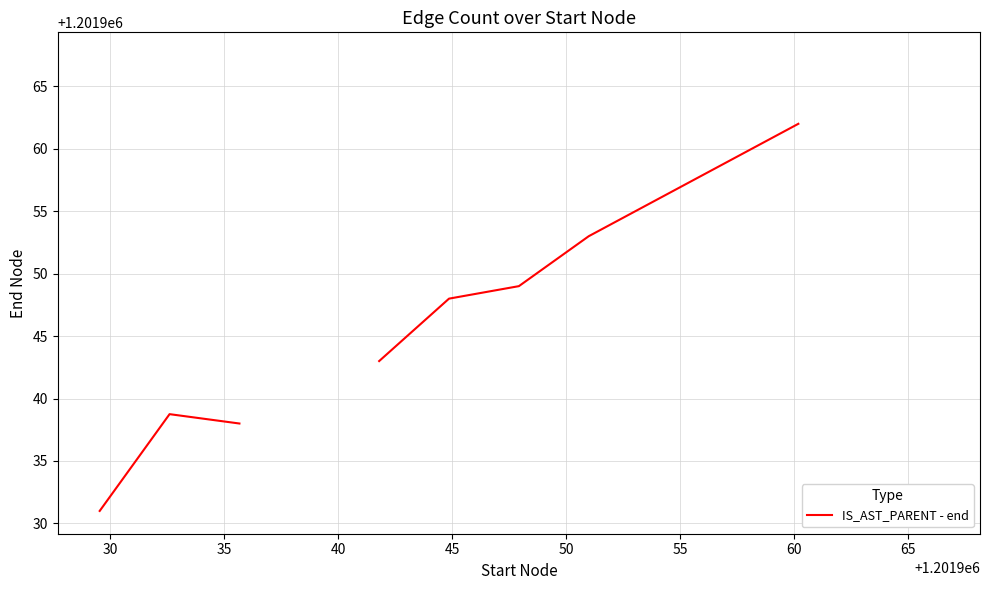

How many interior local peaks (higher than both neighbors) does the data have?

1